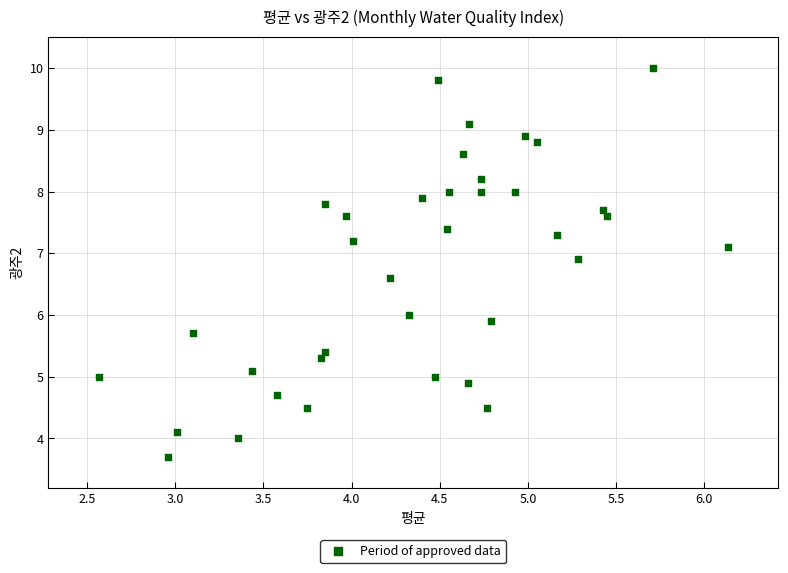

What is the range of Y values (max minus min)?

6.3